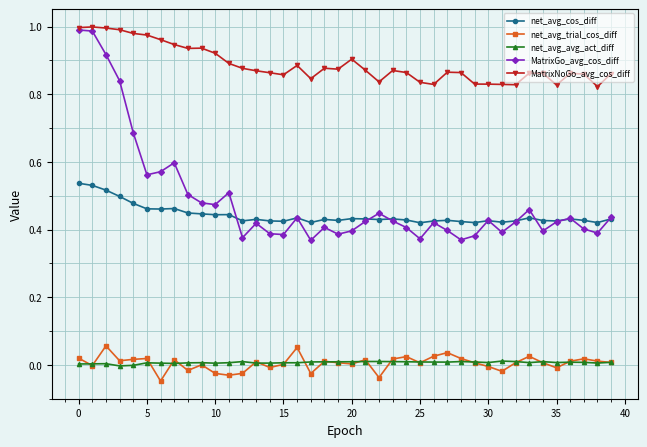

True or false: net_avg_avg_act_diff and MatrixGo_avg_cos_diff intersect in this chart.

False